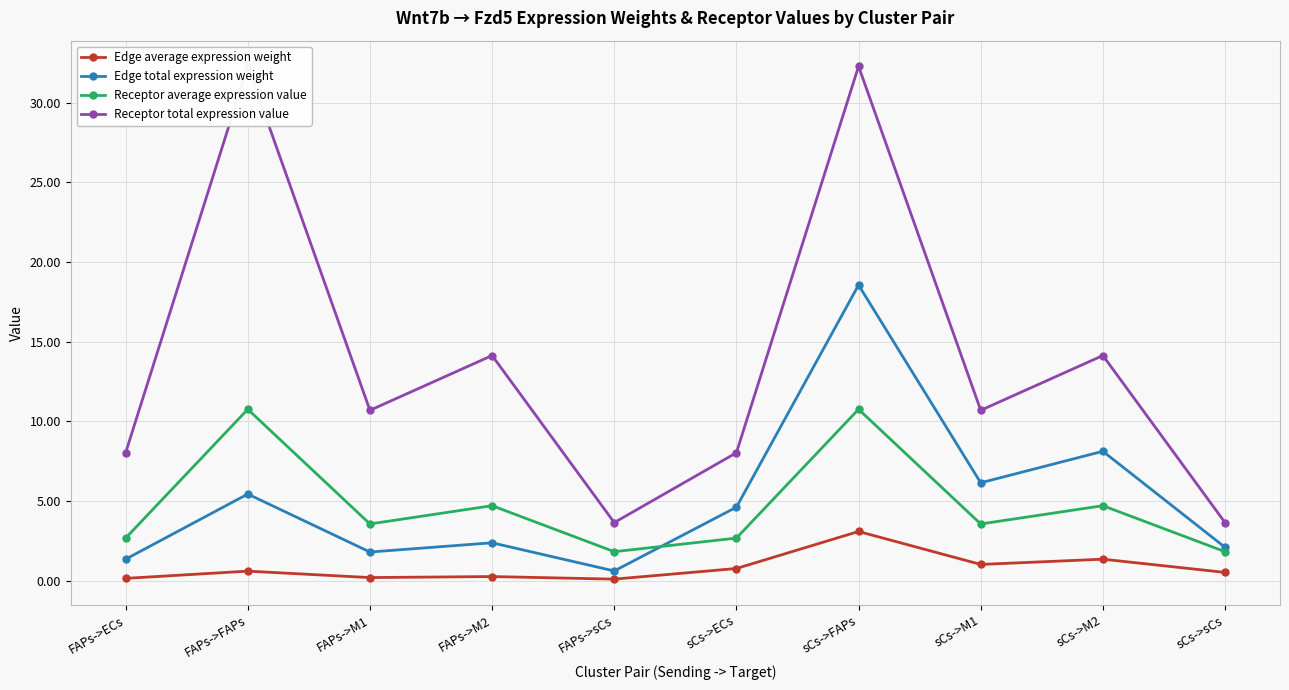

What is the difference between the Receptor total expression value values at FAPs->M1 and sCs->ECs?

2.7